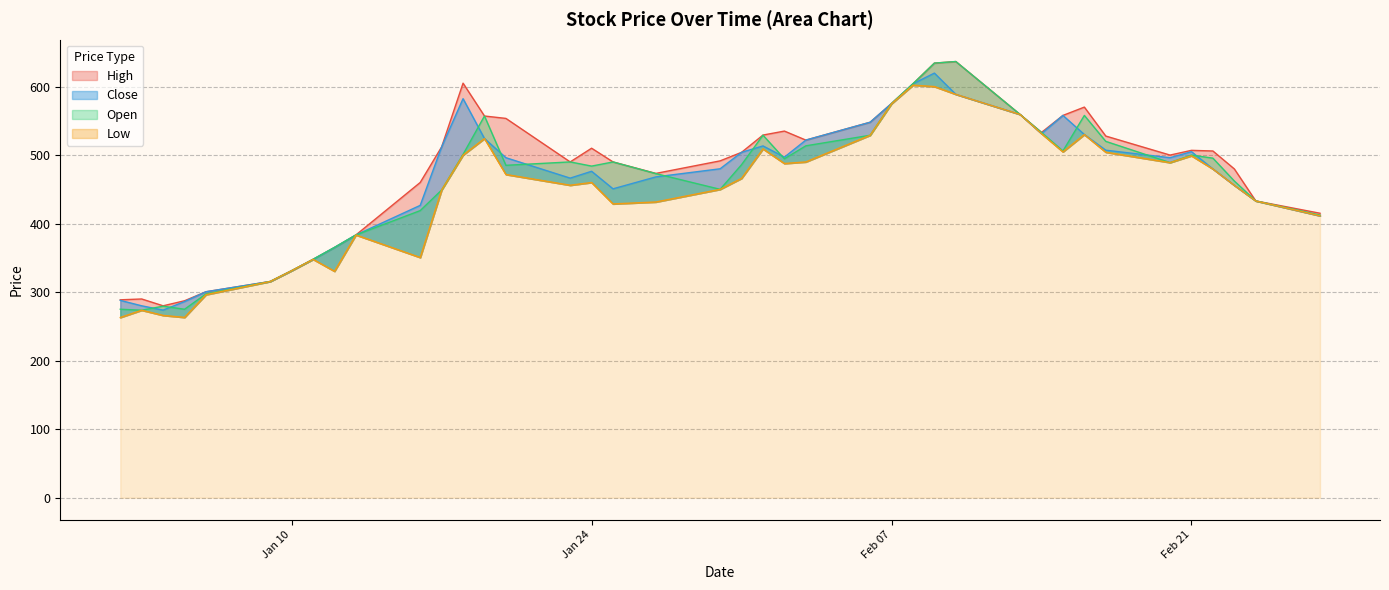

Is it true that Open equals 1058.0 at 2023-02-10?

False